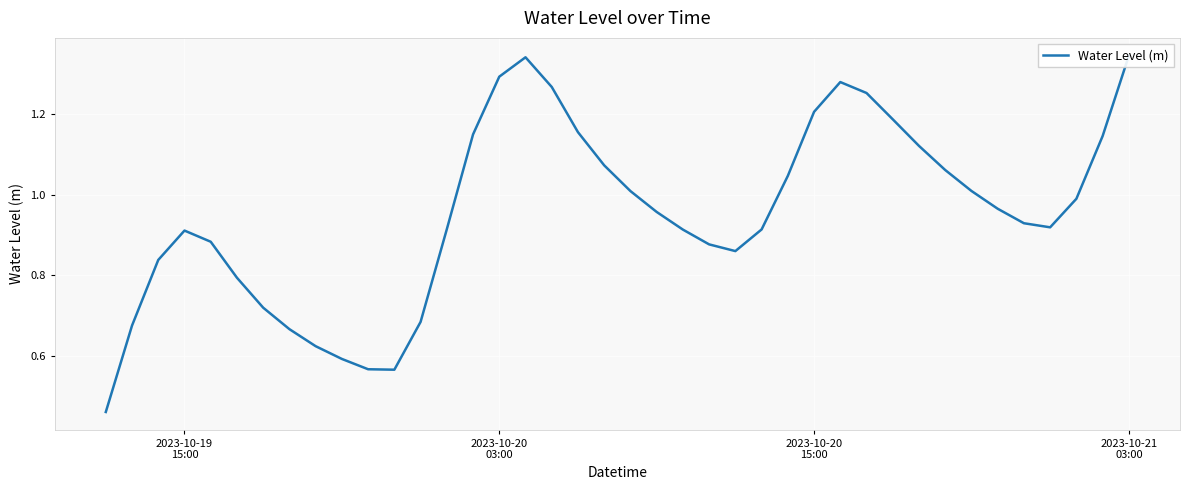

What is the maximum value shown in the chart?

1.3